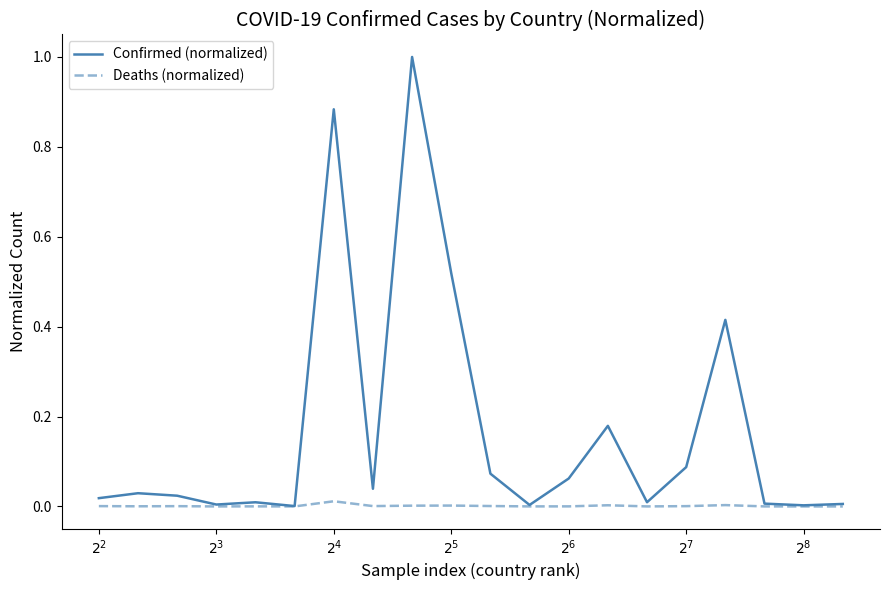

List the series in order of their overall mean, highest first.

Confirmed (normalized), Deaths (normalized)